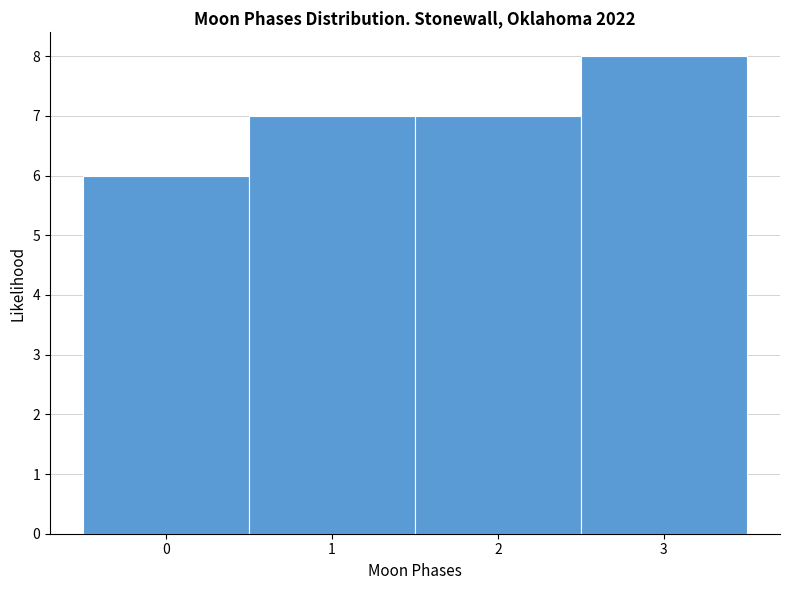

Reading left to right, transcribe this chart: for each bar, give the range it covers on the x-axis and its height. The values are not printed on the chart, so give them approximately, as read against the axis.

-0.5 to 0.5: 6
0.5 to 1.5: 7
1.5 to 2.5: 7
2.5 to 3.5: 8